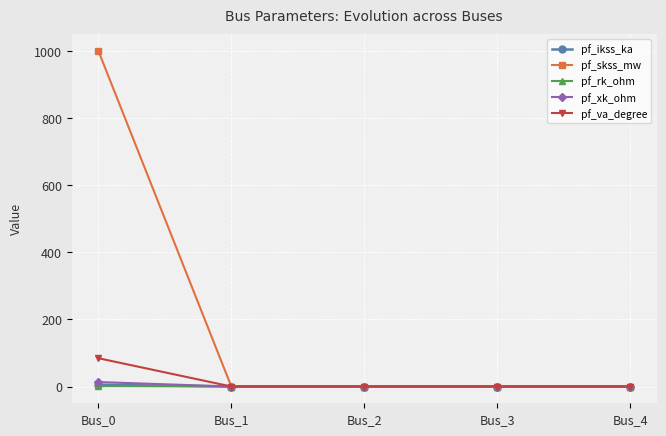

At which category does the chart reach its peak across all series?

Bus_0